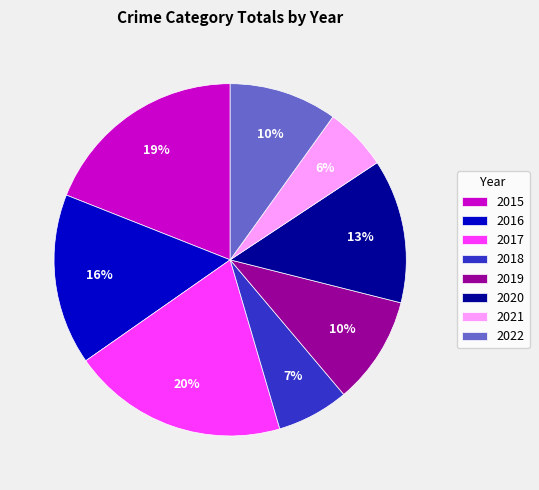

Which slice is the smallest?

2021